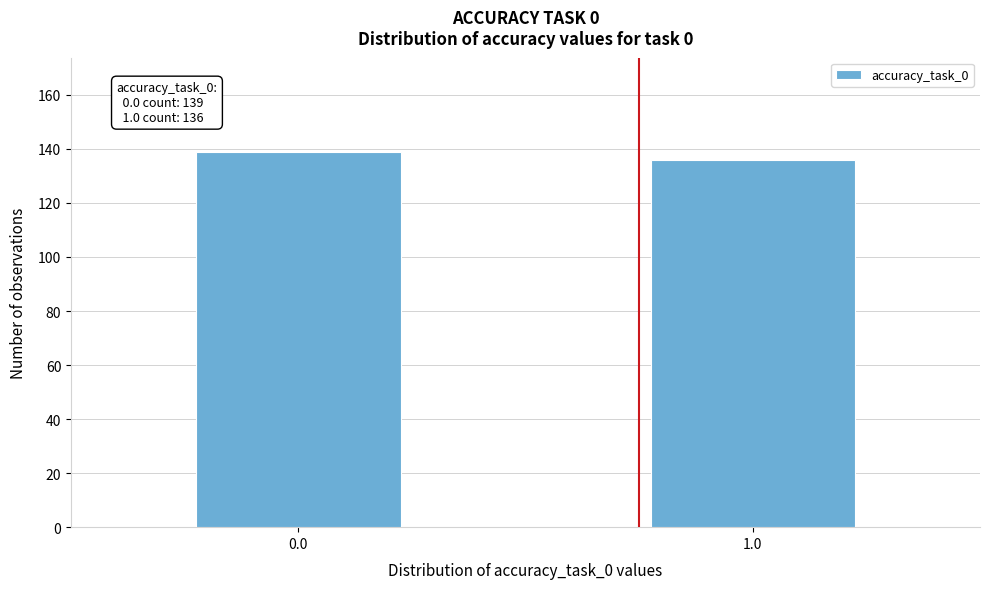

Reading right to left, transcribe all the data shown in this chart.

1.0=136	0.0=139